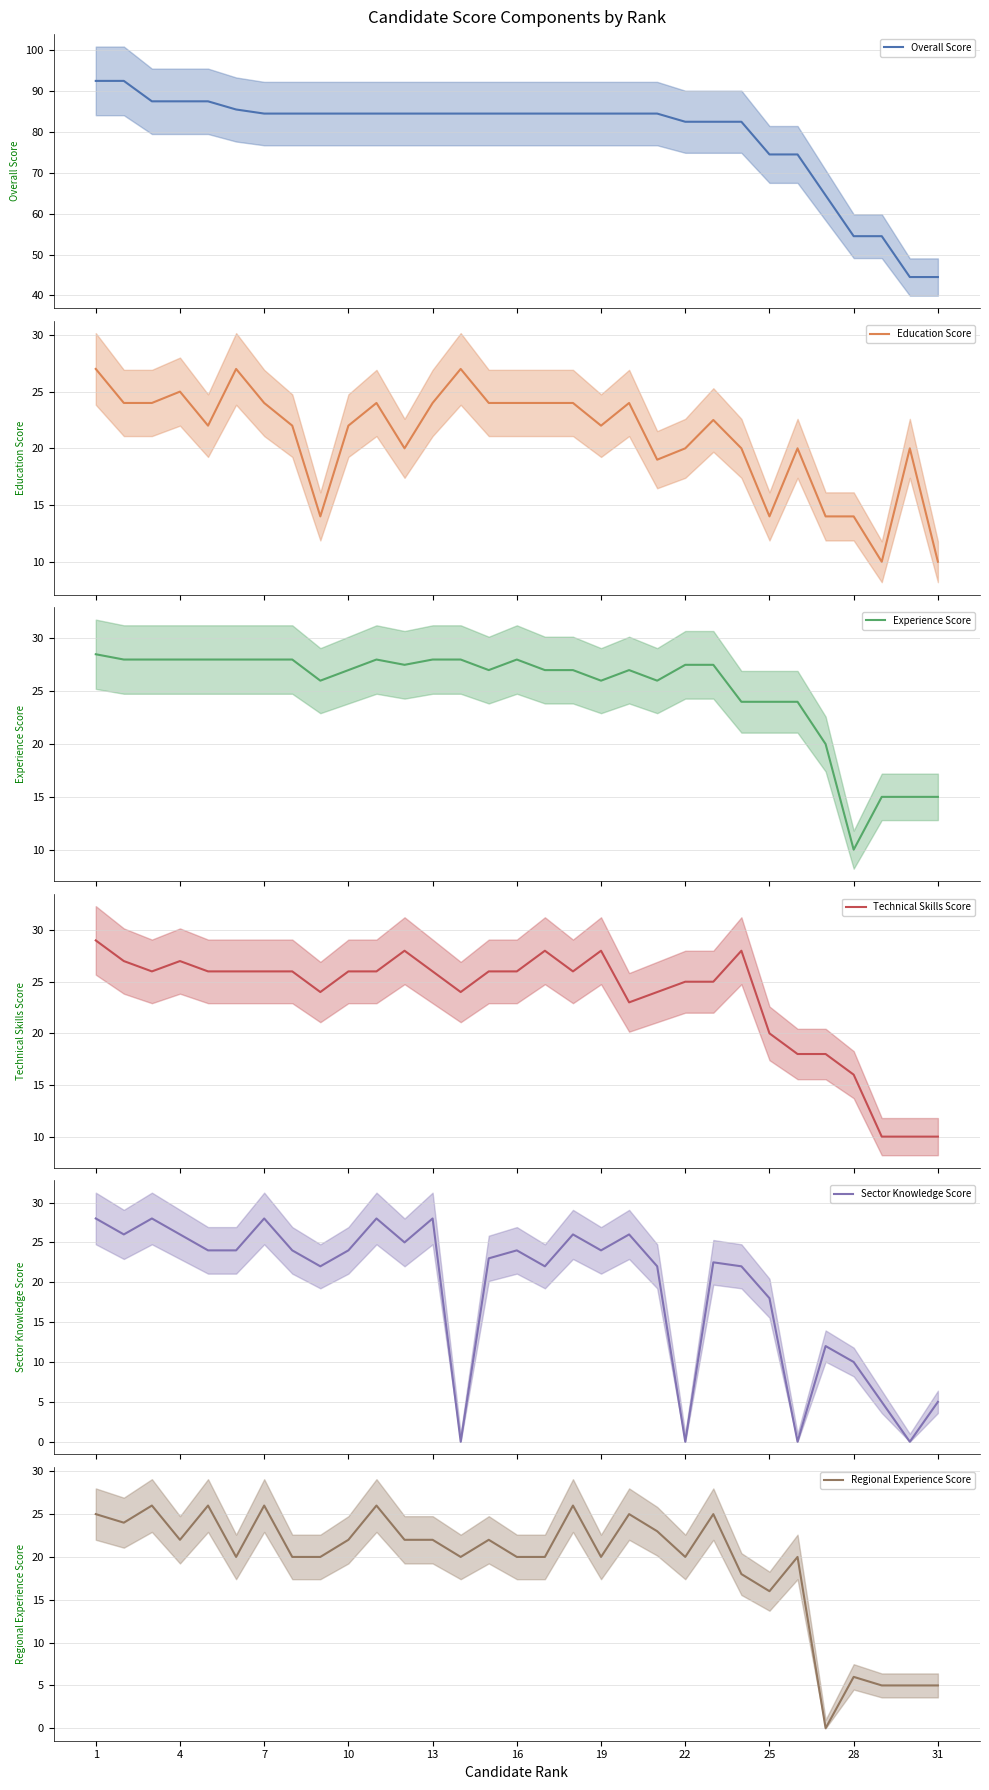

What is the minimum value for Overall Score?

44.5